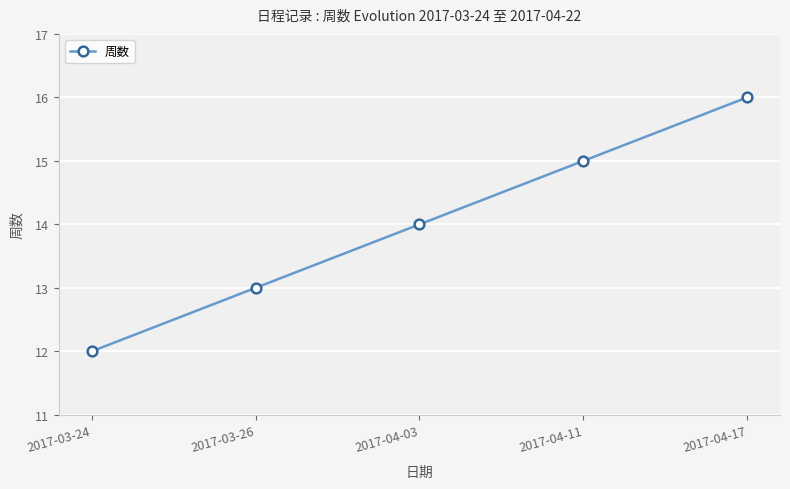

Rank the categories by value from highest to lowest.

2017-04-17, 2017-04-11, 2017-04-03, 2017-03-26, 2017-03-24